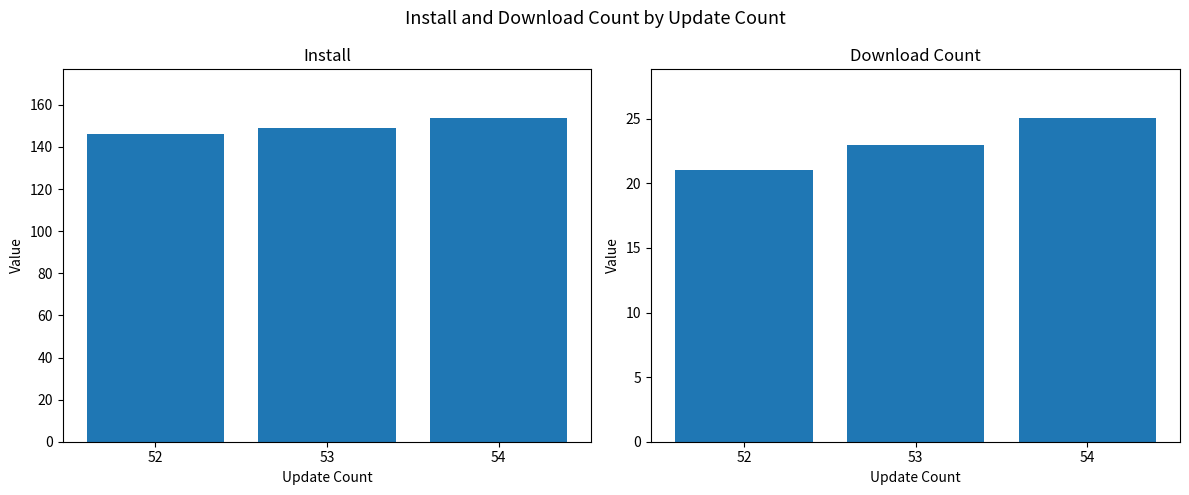

Is it true that downloadCount equals 5.0 at 53?

False